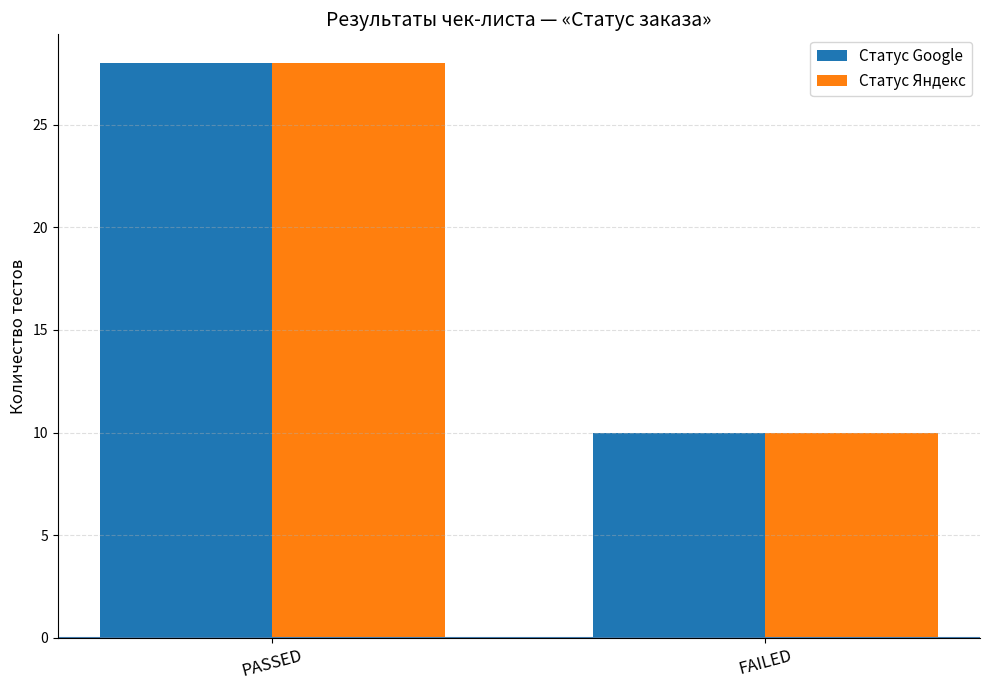

What is the sum of the Статус Google values at FAILED and PASSED?

38